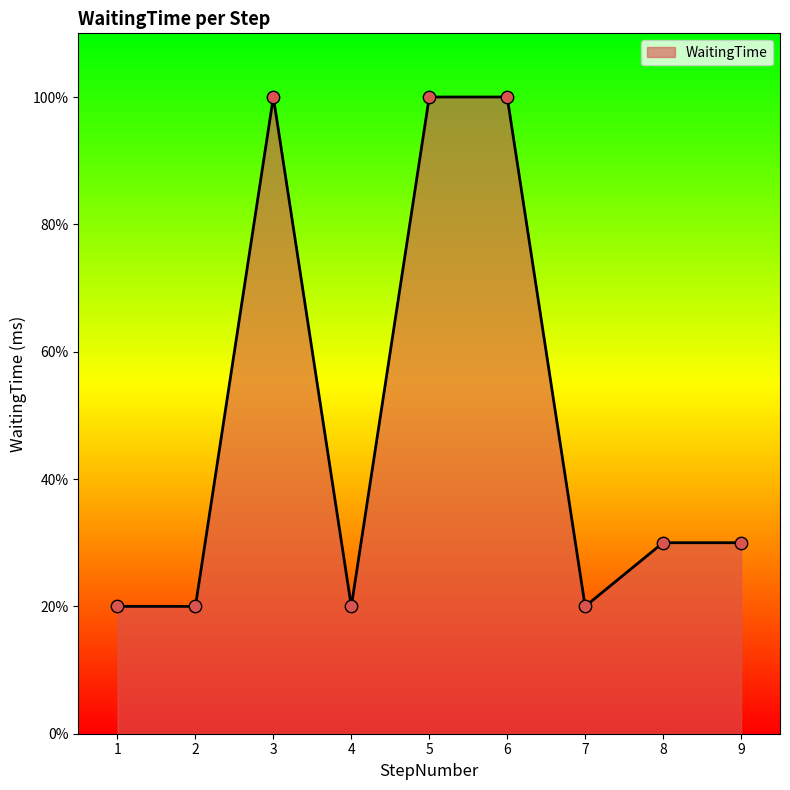

Does the chart have visible grid lines?

No